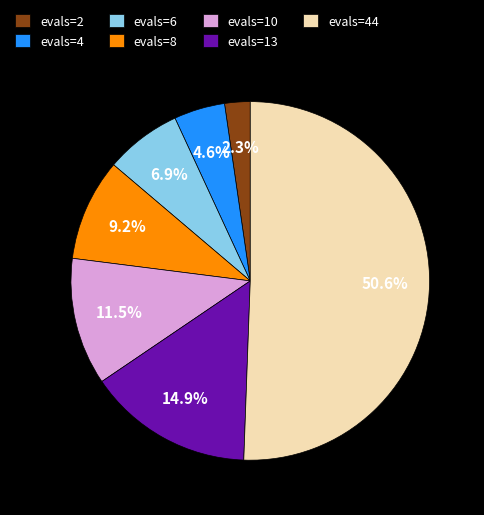

What is the smallest slice in the pie chart?

evals=2